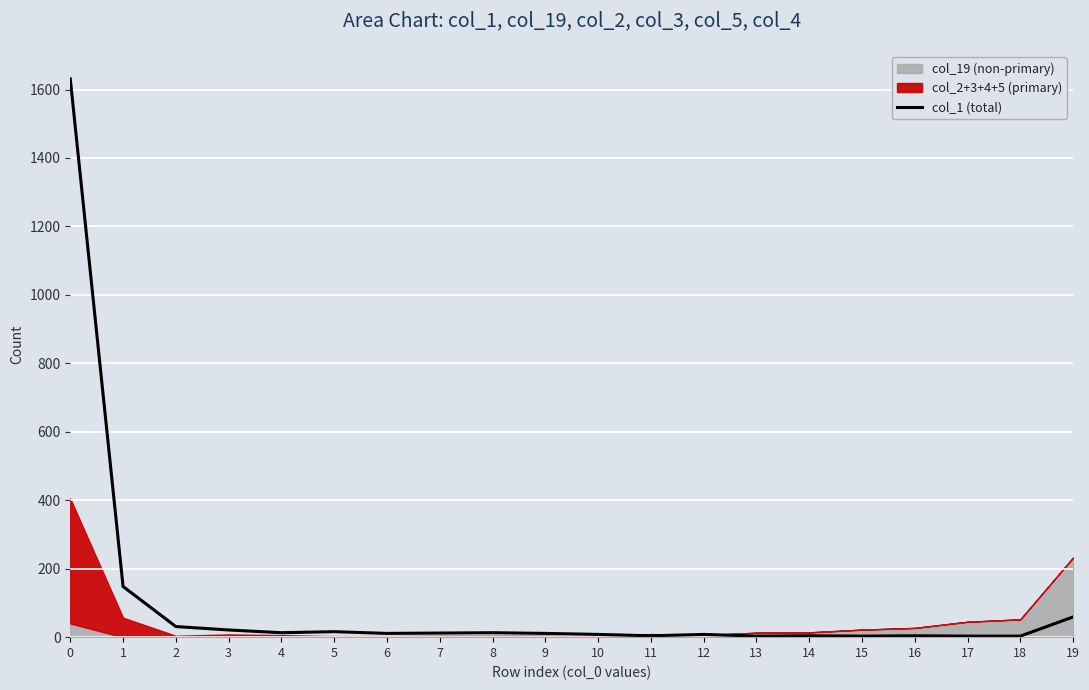

What is the smallest value displayed?

3